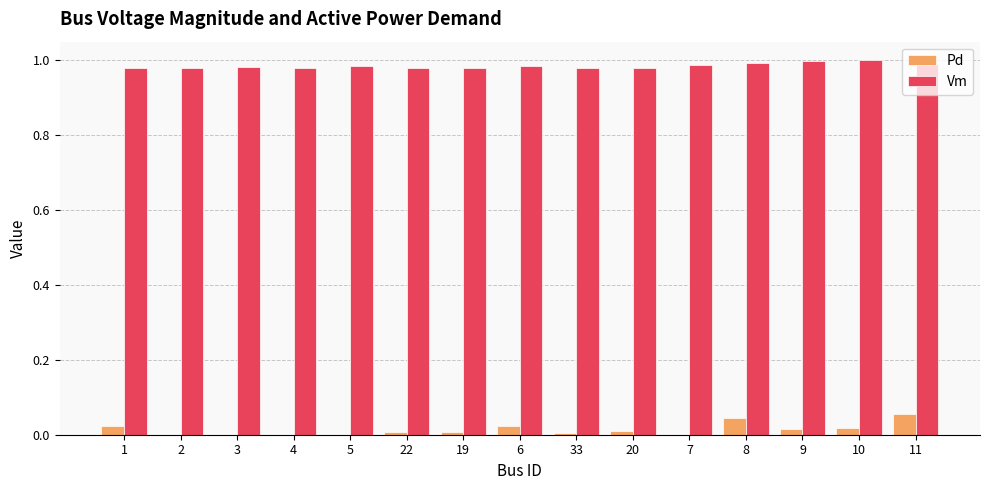

How many distinct data groups are displayed?

2